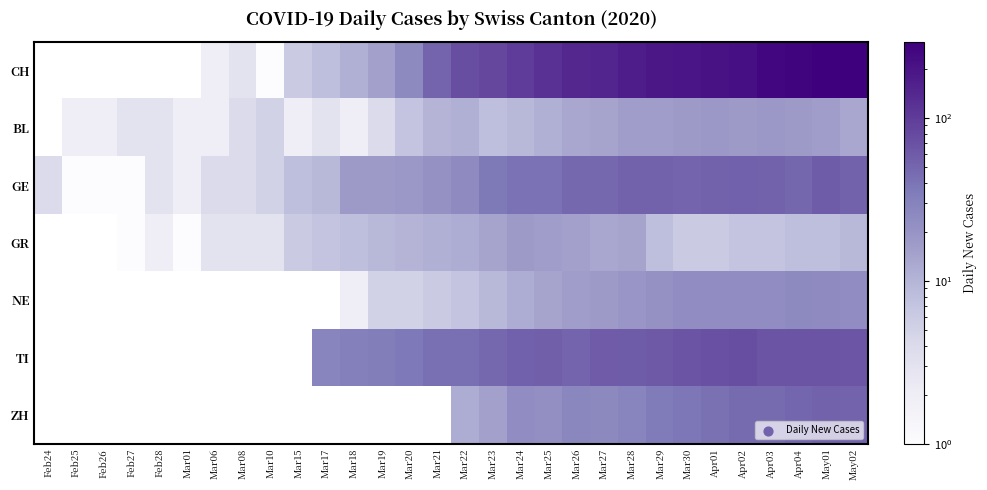

The value of GE at Mar26 is 11.0. True or false?

False